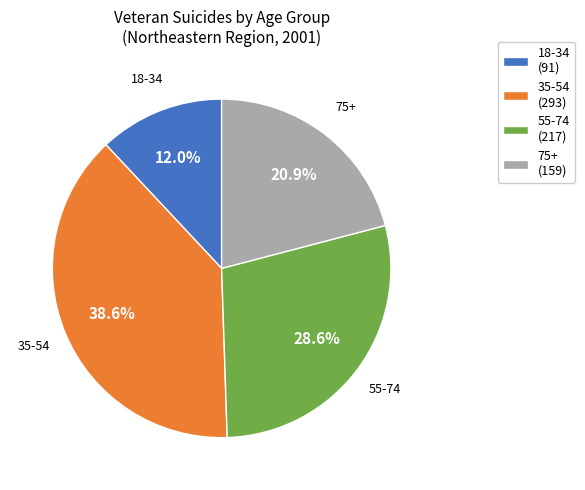

Approximately how many times larger is the value at 35-54 compared to 75+?

1.8